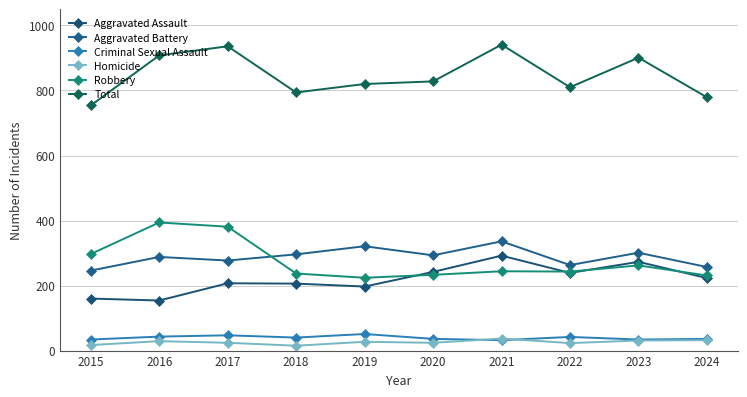

What are all the series names shown in the legend?

Aggravated Assault, Aggravated Battery, Criminal Sexual Assault, Homicide, Robbery, Total